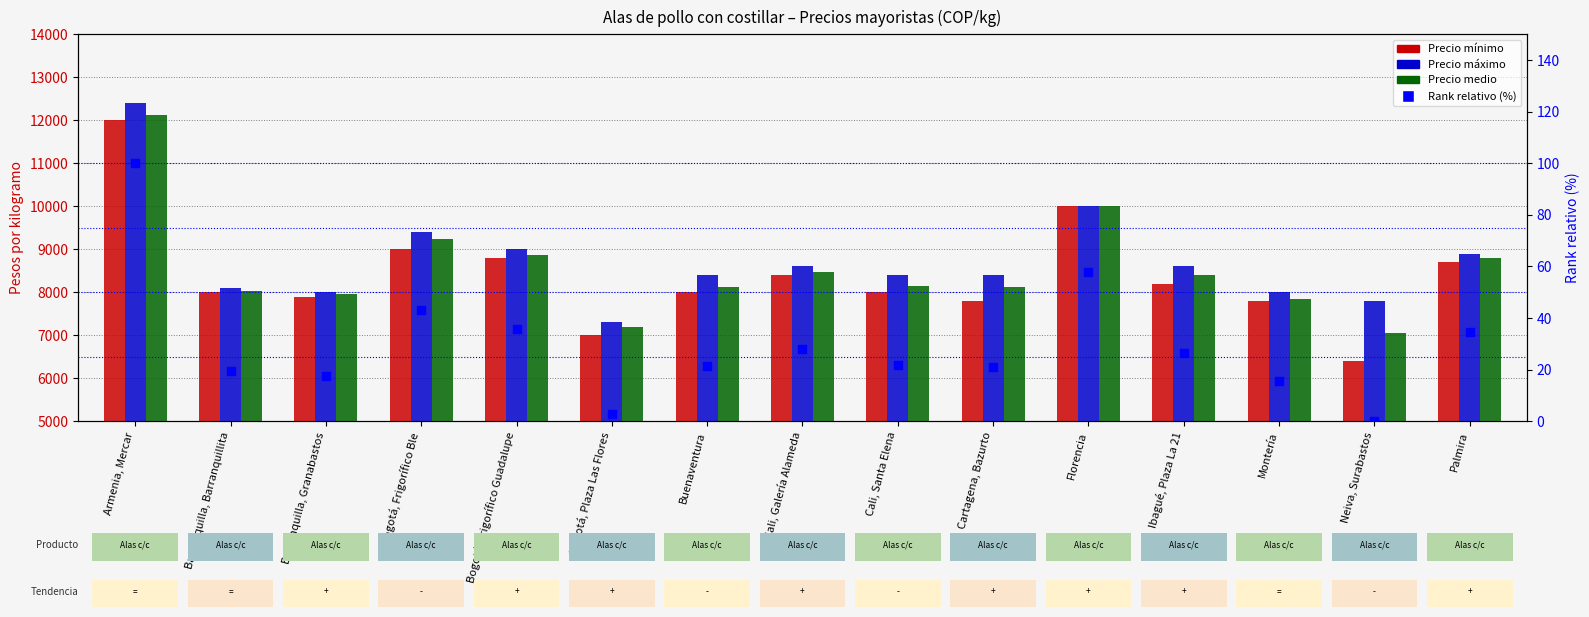

At how many categories does at least one series exceed 10549?

1